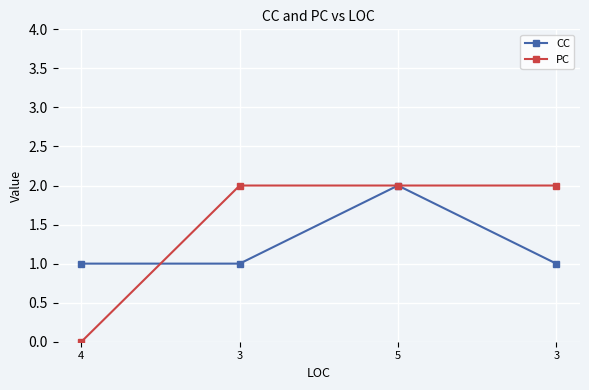

What is the sum of all PC values?

6